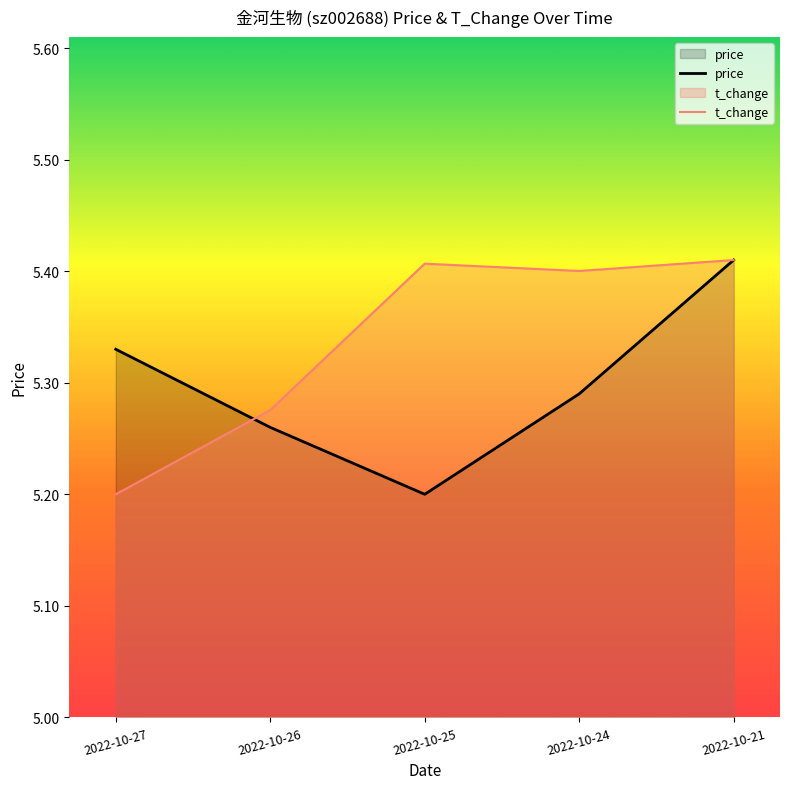

Is the value of t_change at 2022-10-24 greater than the value of price at 2022-10-27?

Yes